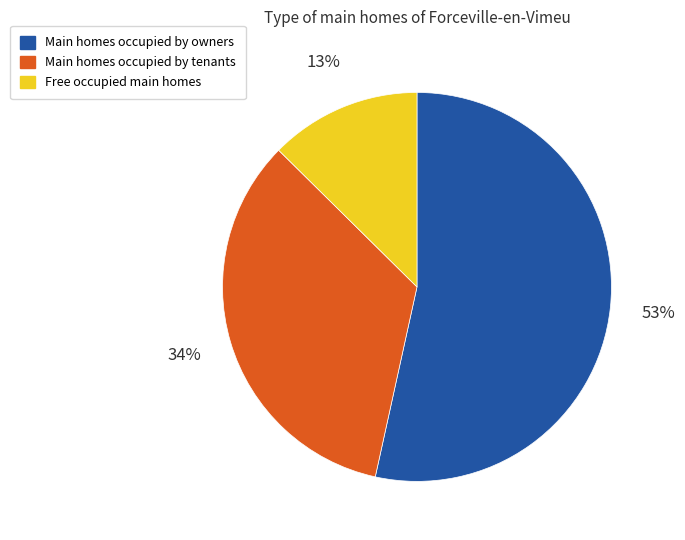

Which category has the smallest portion of the pie?

Free occupied main homes